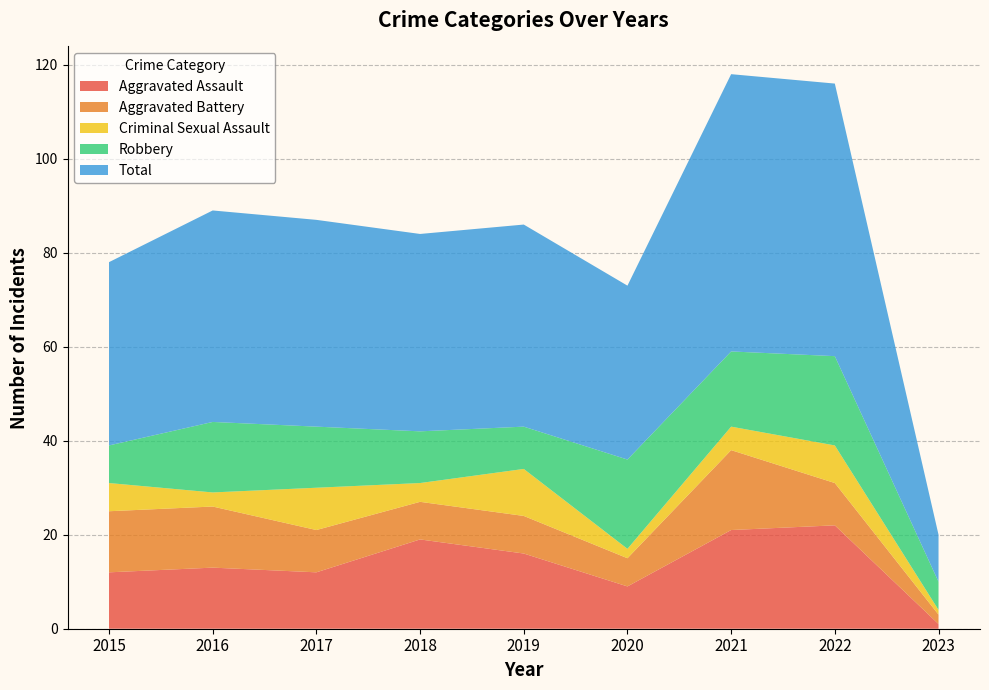

Reading left to right, transcribe all the data shown in this chart.

Aggravated Assault: 2015=12	2016=13	2017=12	2018=19	2019=16	2020=9	2021=21	2022=22	2023=1
Aggravated Battery: 2015=13	2016=13	2017=9	2018=8	2019=8	2020=6	2021=17	2022=9	2023=2
Criminal Sexual Assault: 2015=6	2016=3	2017=9	2018=4	2019=10	2020=2	2021=5	2022=8	2023=1
Robbery: 2015=8	2016=15	2017=13	2018=11	2019=9	2020=19	2021=16	2022=19	2023=6
Total: 2015=39	2016=45	2017=44	2018=42	2019=43	2020=37	2021=59	2022=58	2023=10